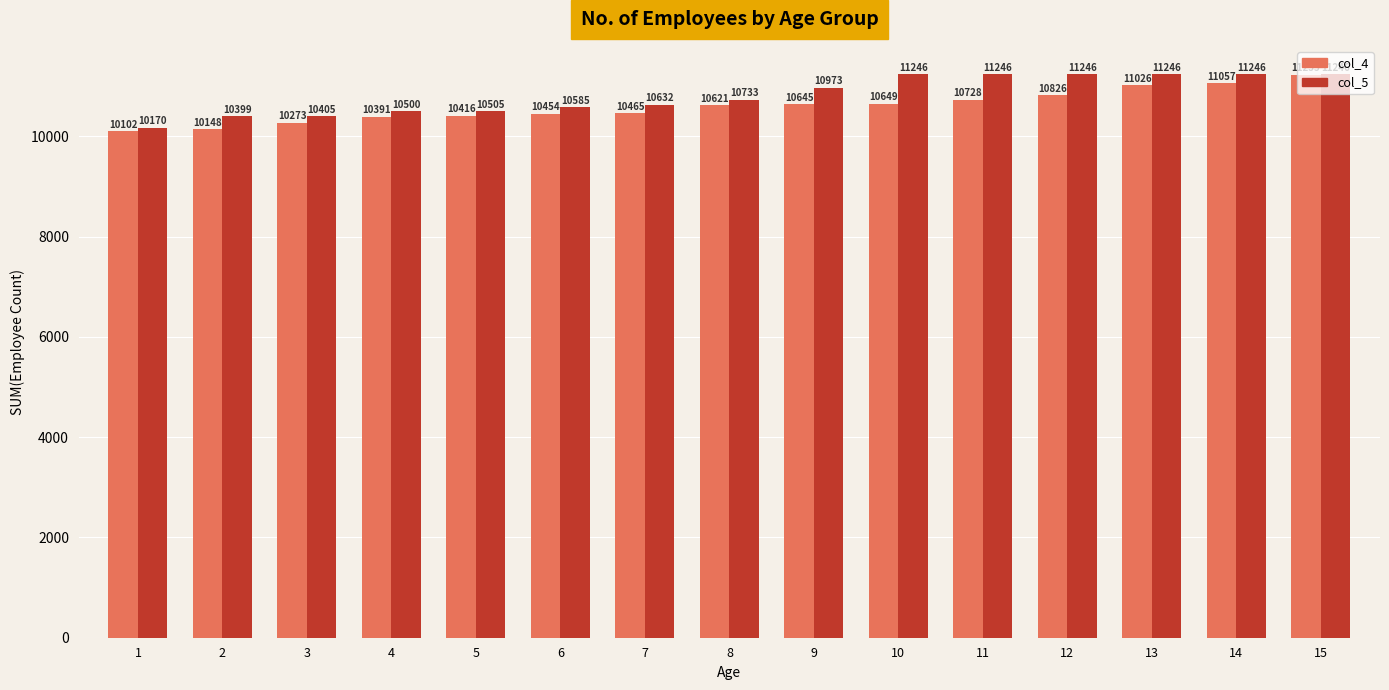

At 14, list the series in order from smallest to largest.

col_4, col_5